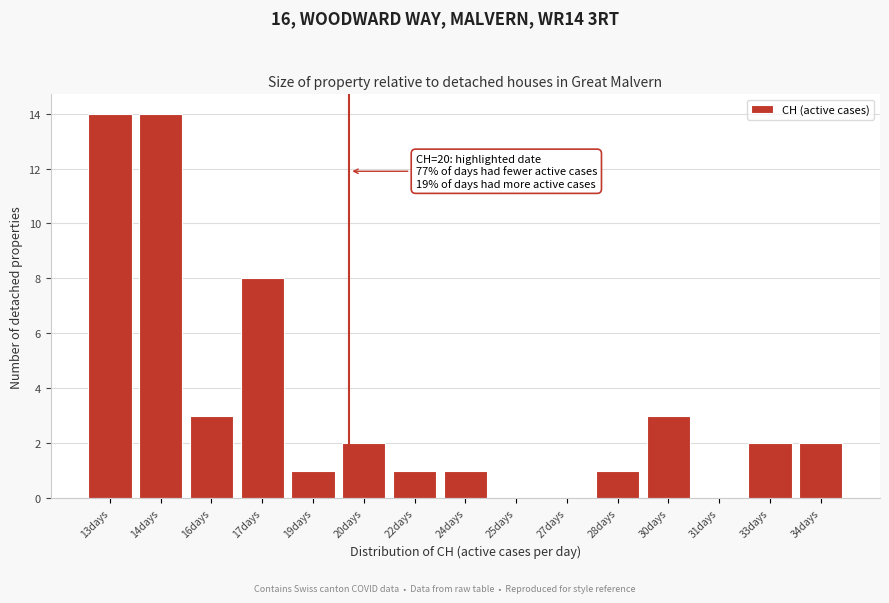

Reading left to right, extract all data points from this chart.

13days=14	14days=14	16days=3	17days=8	19days=1	20days=2	22days=1	24days=1	25days=0	27days=0	28days=1	30days=3	31days=0	33days=2	34days=2